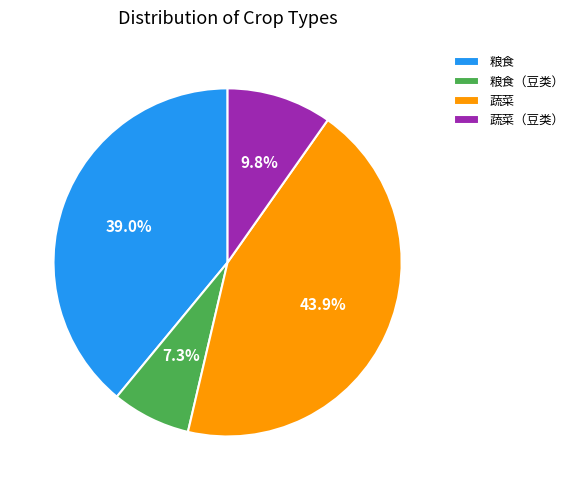

How much of the chart is everything except 蔬菜（豆类）?

90.2%